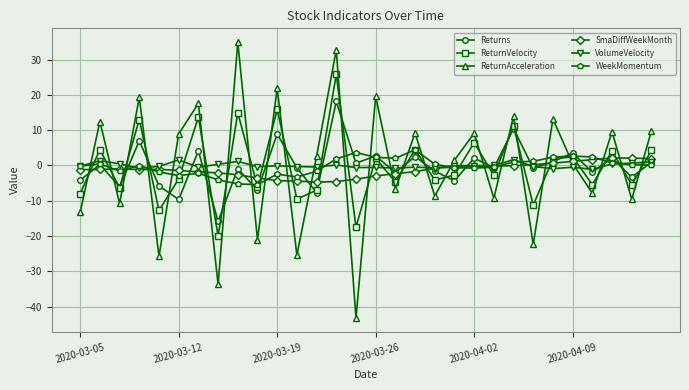

True or false: ReturnAcceleration has more than 1 points higher than both neighbors.

True